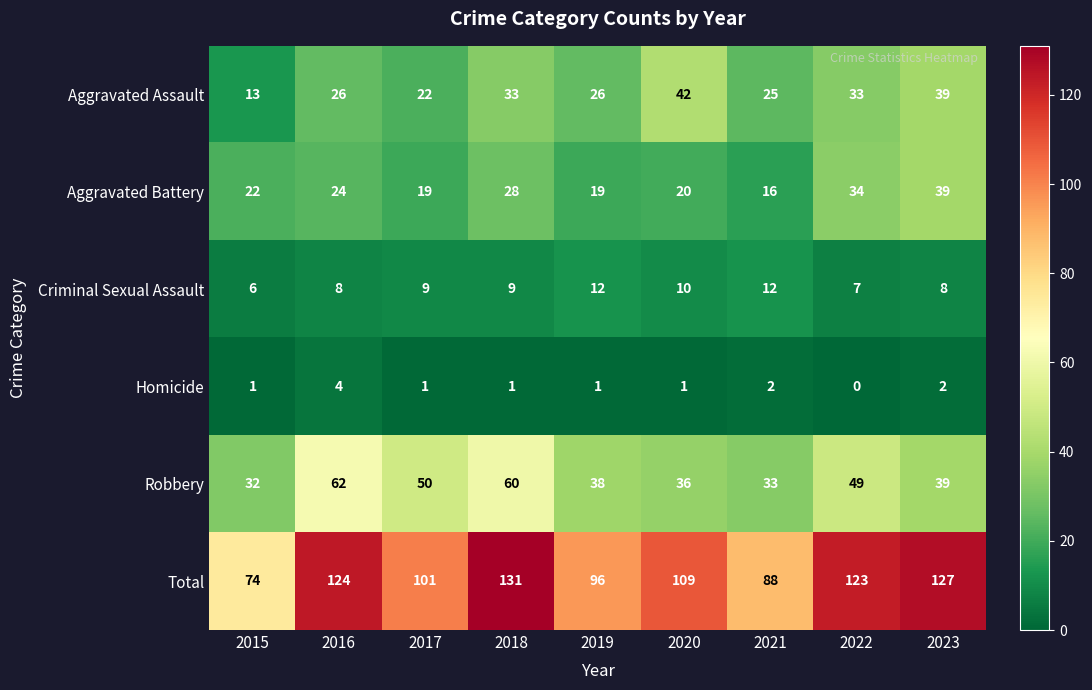

The Aggravated Battery series shows 8 at 2016. True or false?

False